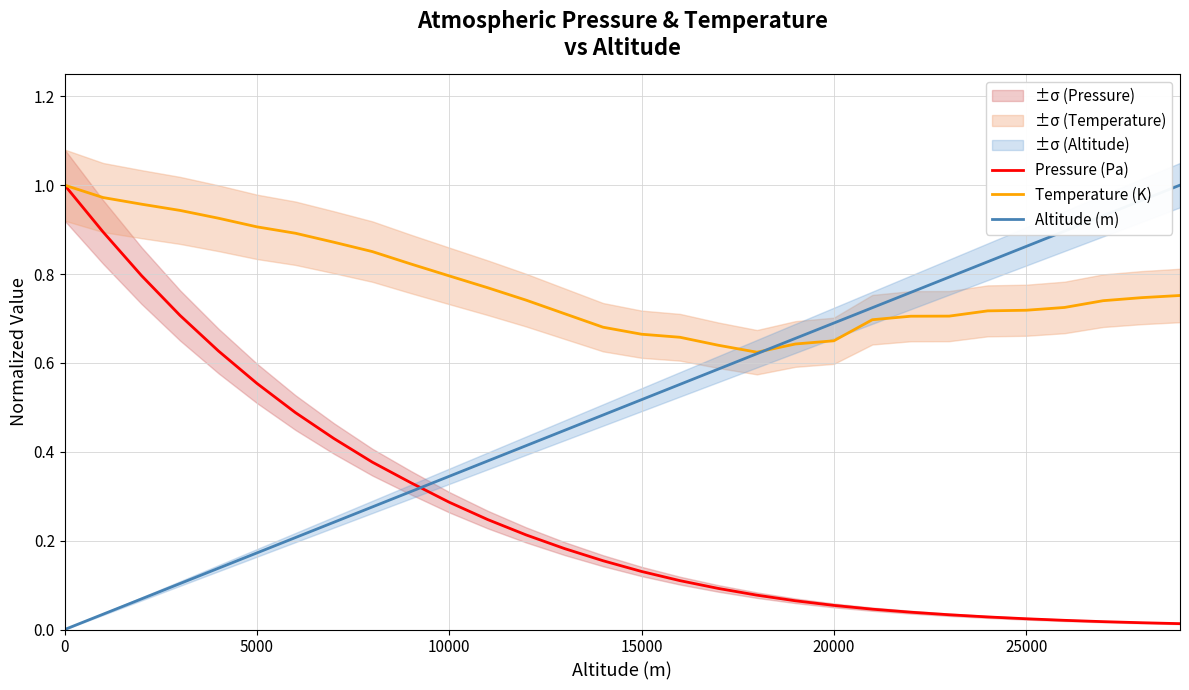

True or false: Altitude (m) and Pressure (Pa) intersect in this chart.

True